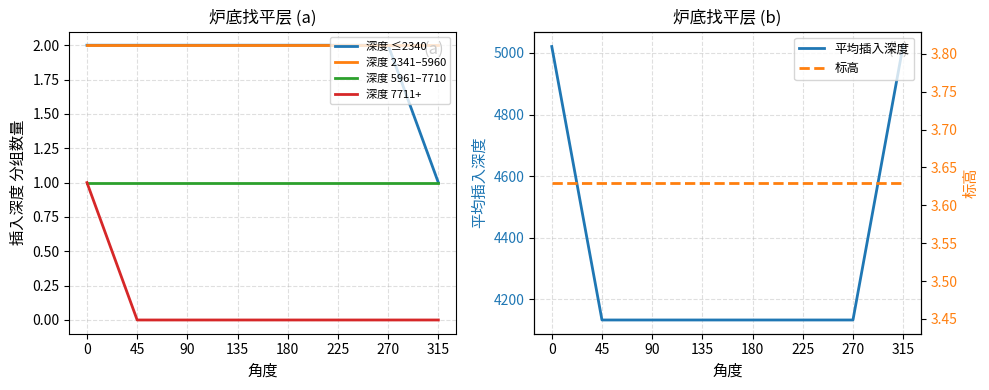

What is the sum of the 深度 5961–7710 values at 45 and 180?

2